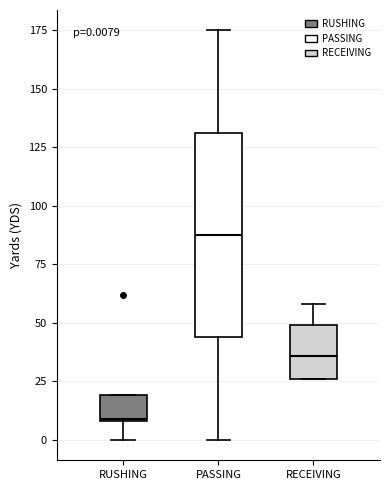

Comparing the boxes themselves (not the whiskers), which one is the tallest?

PASSING